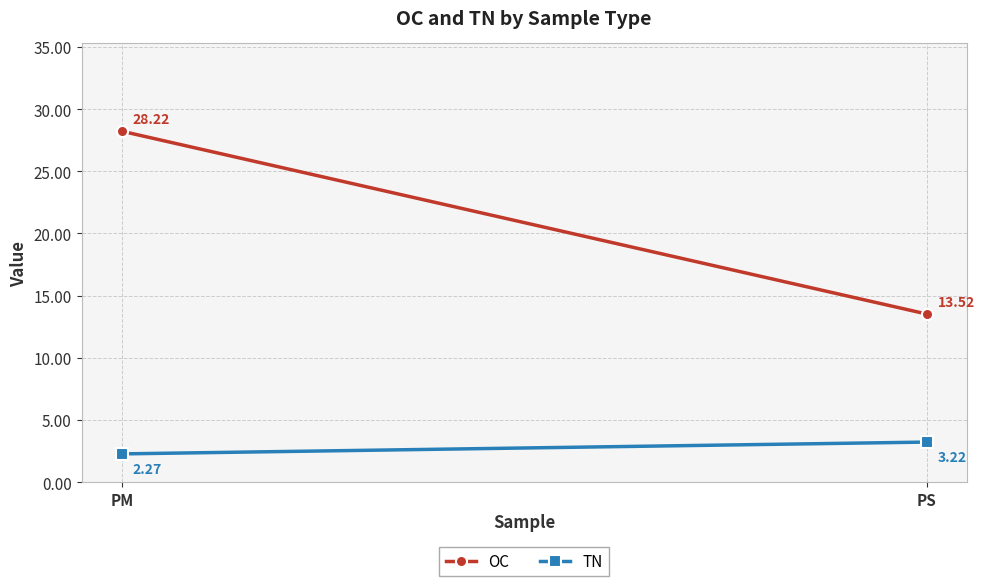

Which category has the highest value across all series?

PM